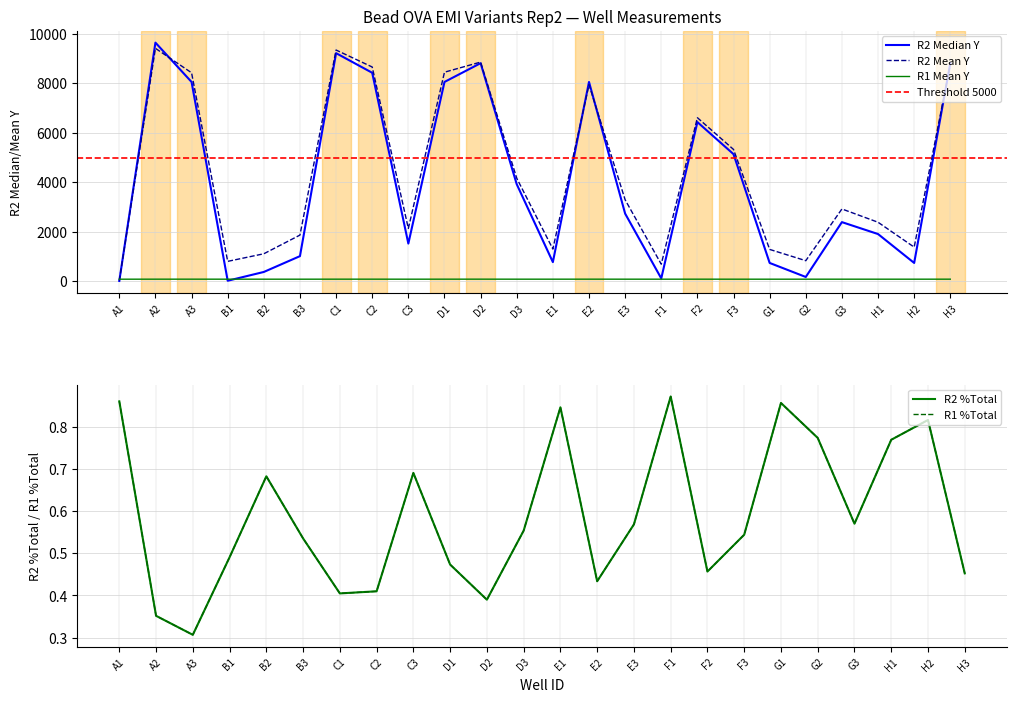

What position from the right is H3?

1